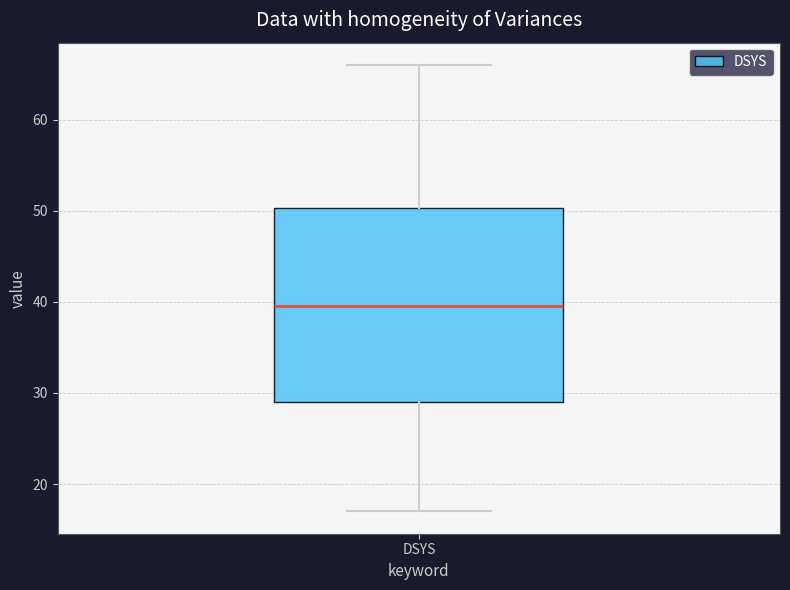

Read this box plot against the y-axis: the position of the median line, the range covered by the box, and the ends of both whiskers. The values are not printed on the chart, so give them approximately, as read against the axis.

median 40, box 29 to 50, whiskers 17 to 66